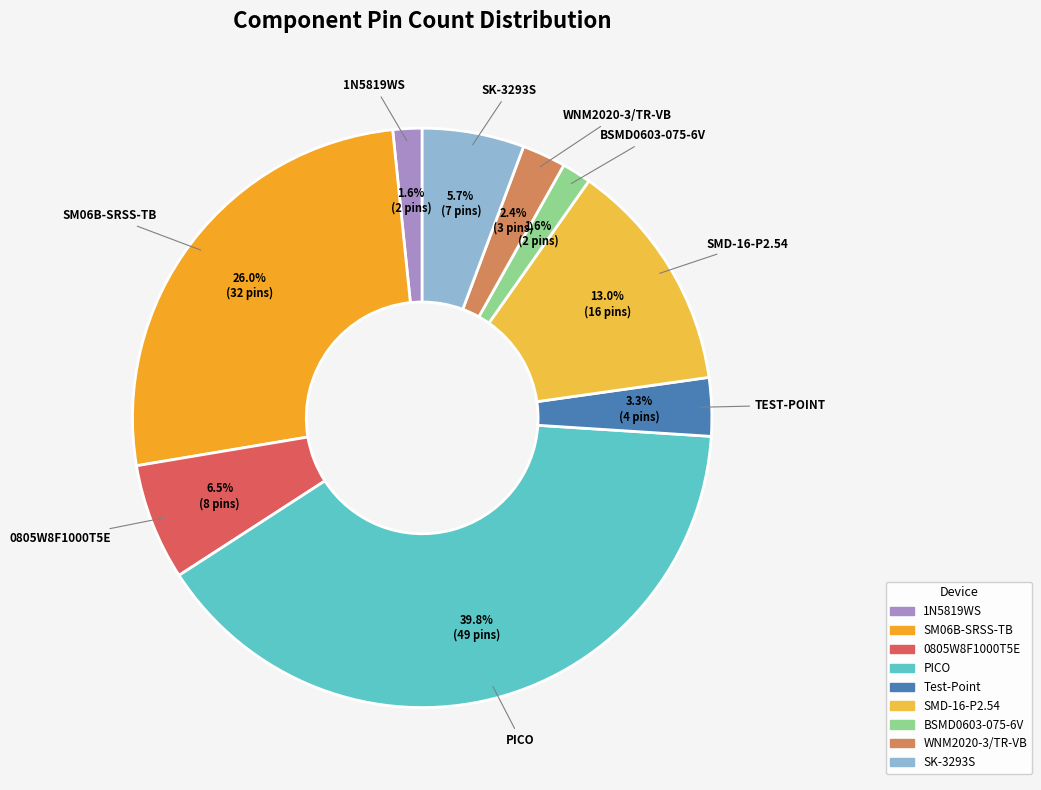

To the nearest percent, what is the average slice percentage?

11%